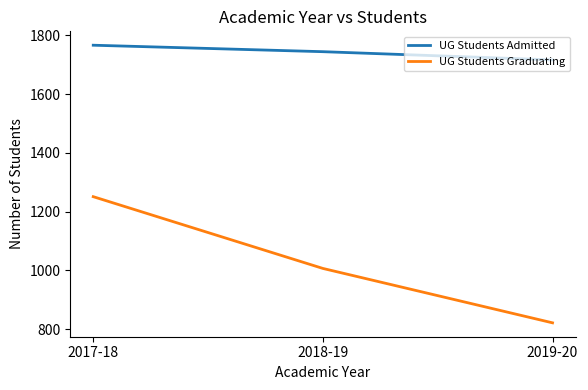

Which series changed the most between 2017-18 and 2018-19?

UG Students Graduating